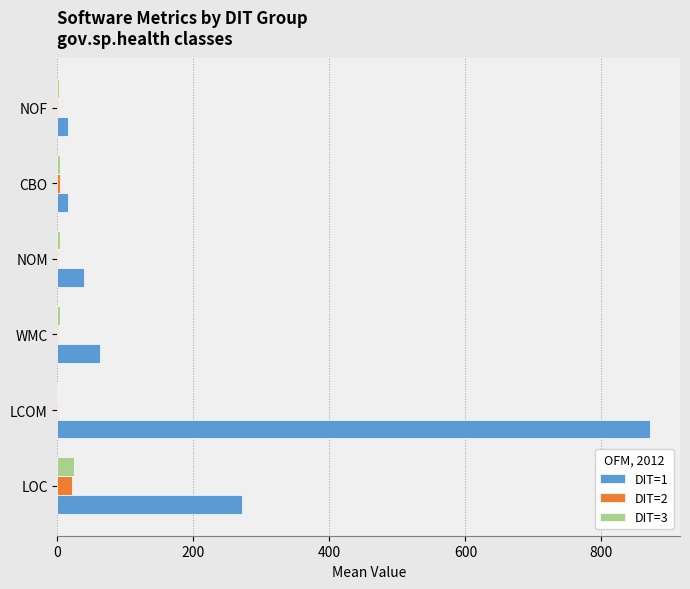

Which series has the largest total across all categories?

DIT=1